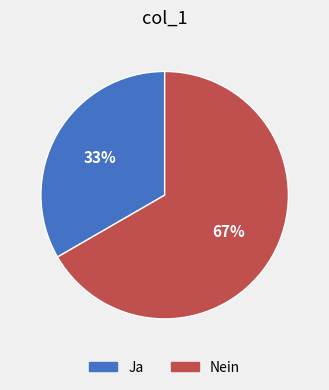

To the nearest percent, what percentage of the pie is Ja?

33%